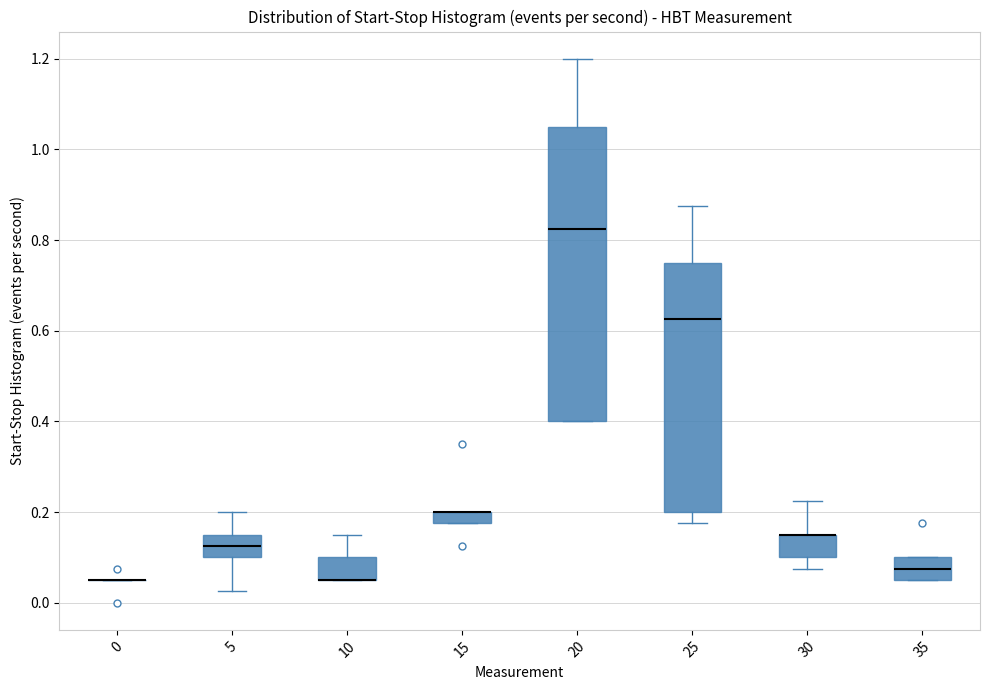

Which box is the tallest, from its lower edge to its upper edge?

20